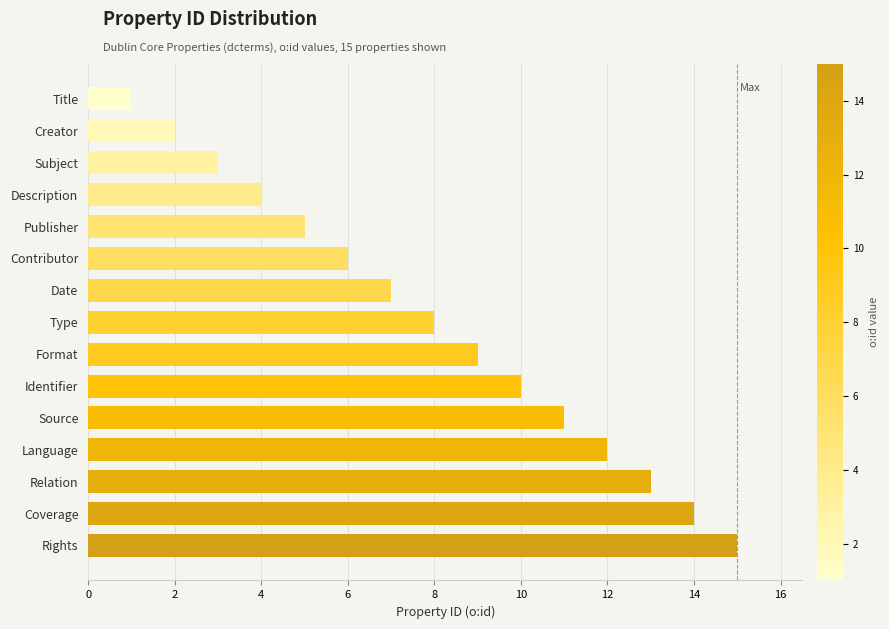

Reading top to bottom, extract all data points from this chart.

Title=1	Creator=2	Subject=3	Description=4	Publisher=5	Contributor=6	Date=7	Type=8	Format=9	Identifier=10	Source=11	Language=12	Relation=13	Coverage=14	Rights=15